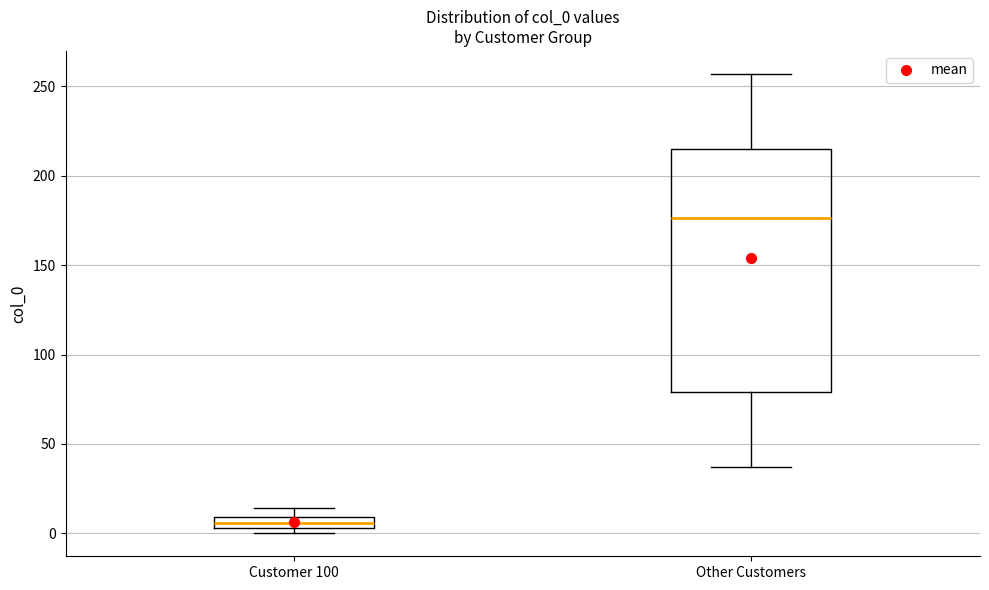

Where is the upper edge of the box for Other Customers on the y-axis? The values are not printed on the chart, so give them approximately, as read against the axis.

215